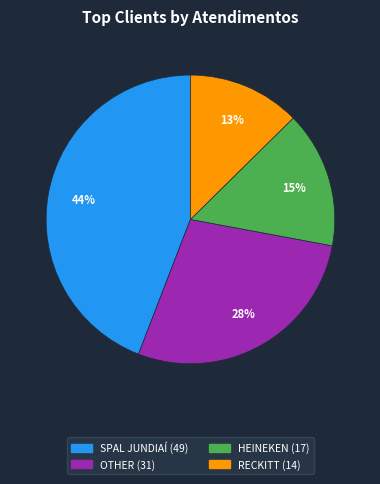

Rank the categories by value from highest to lowest.

SPAL JUNDIAÍ, OTHER, HEINEKEN, RECKITT